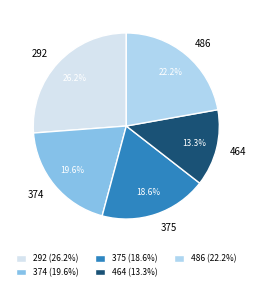

What portion of the pie excludes 464?

86.7%